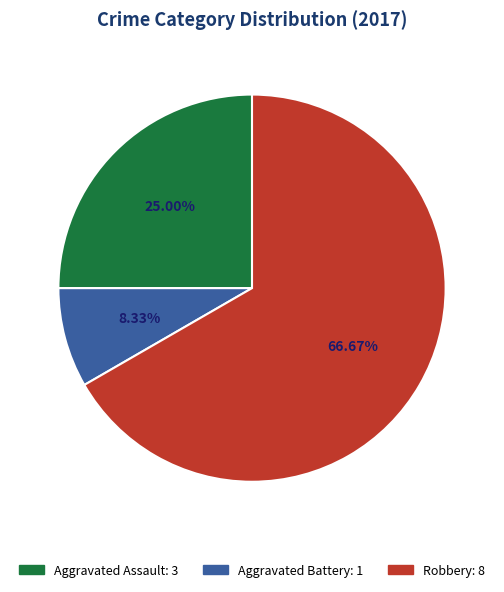

What is the ratio of the value at Aggravated Assault to the value at Robbery?

0.4